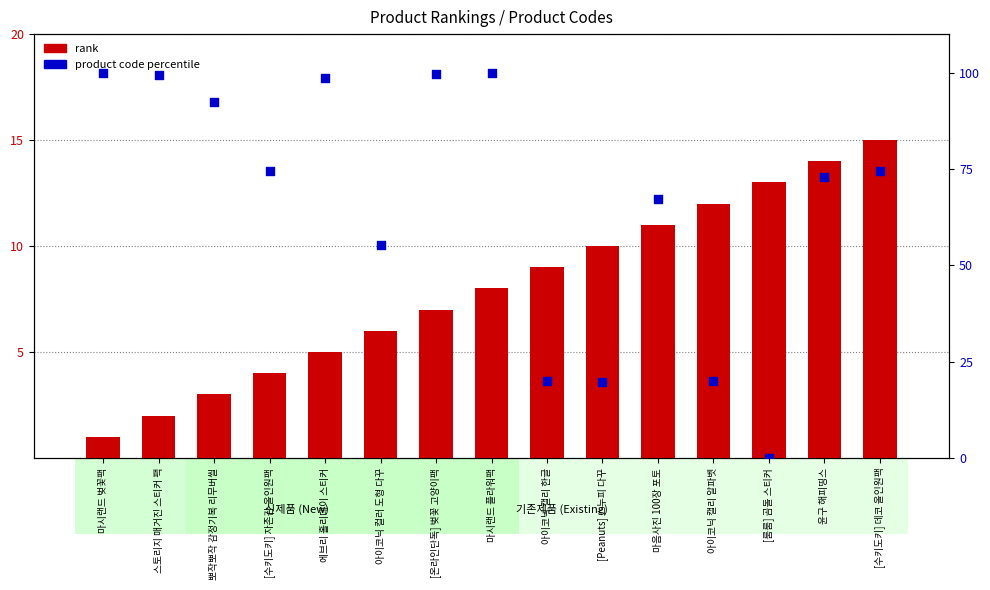

At which category is the sum across all series the highest?

마시랜드 플라워팩